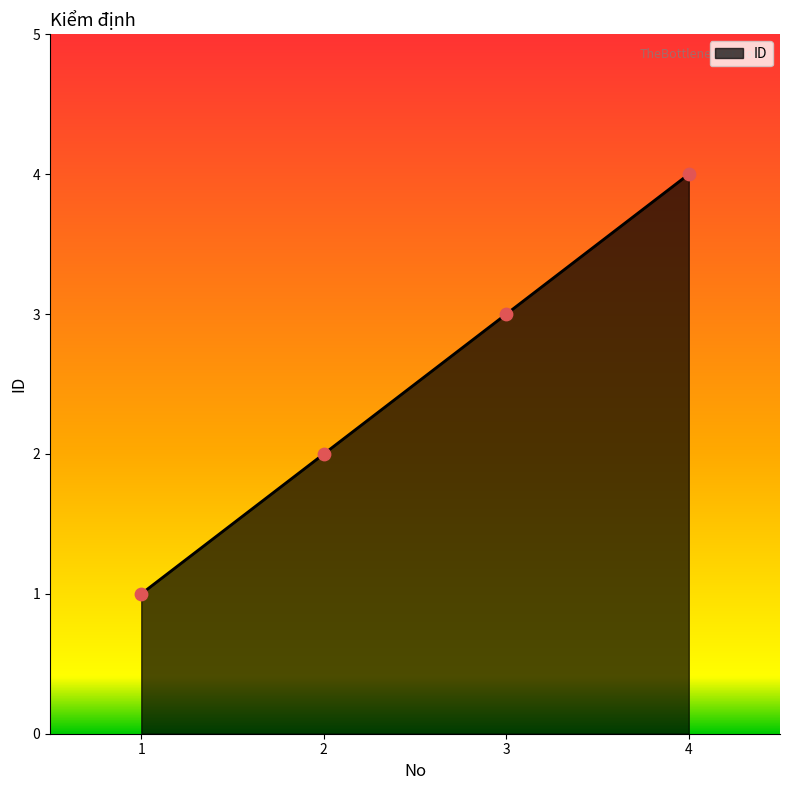

Between 1 and 4, which is larger?

4